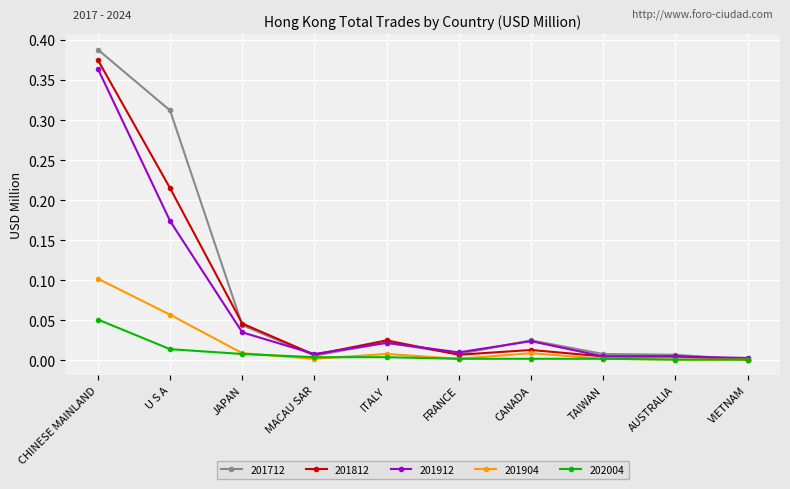

After their last crossing, which series has the higher values: 201712 or 201912?

201912